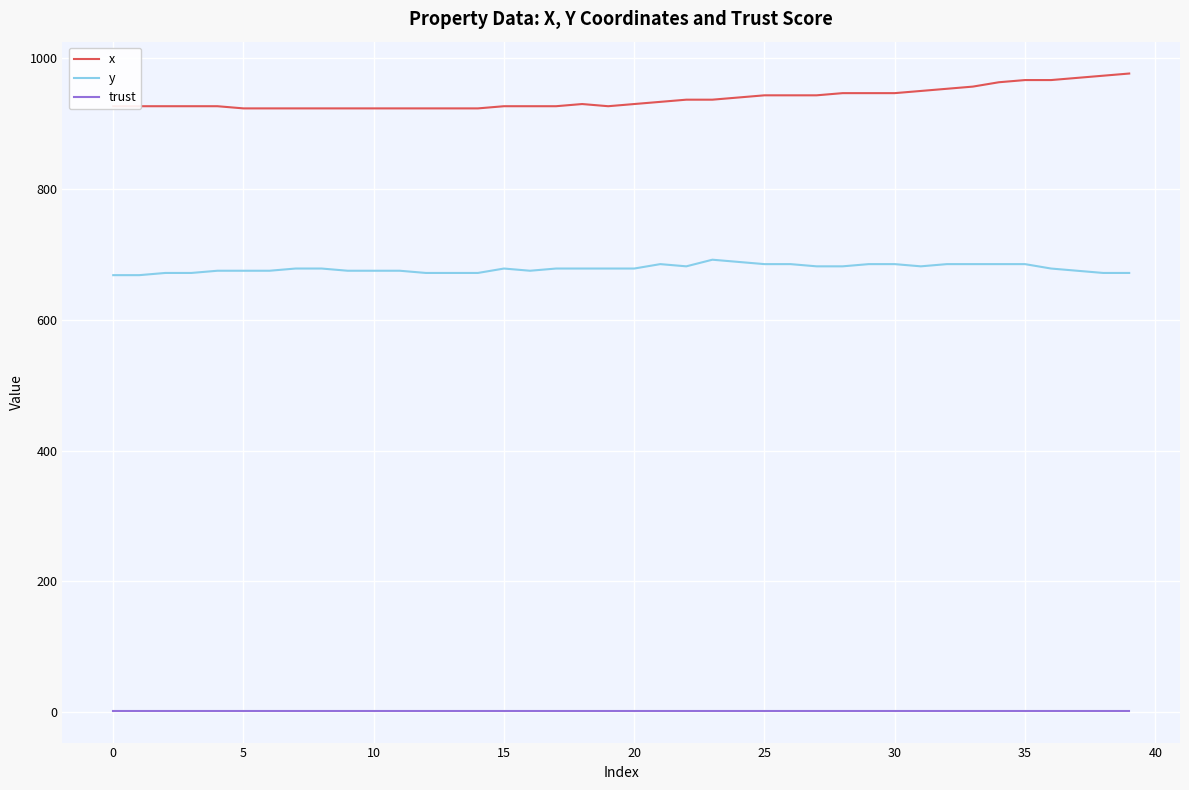

What is the highest value of the x series?

976.7